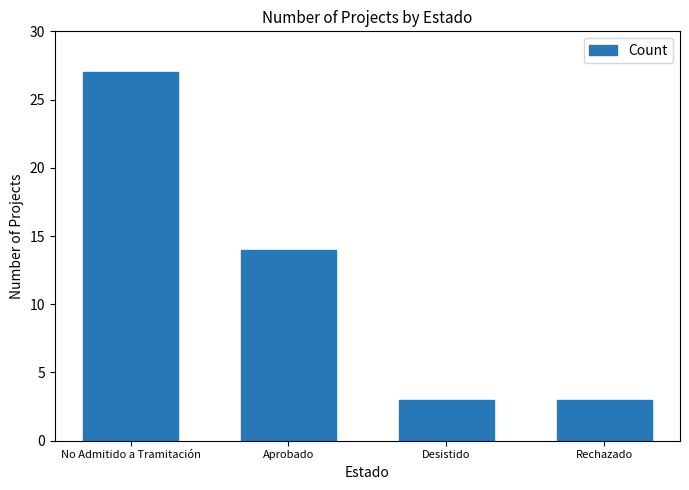

Are the bars grouped side by side (vs. stacked)?

No